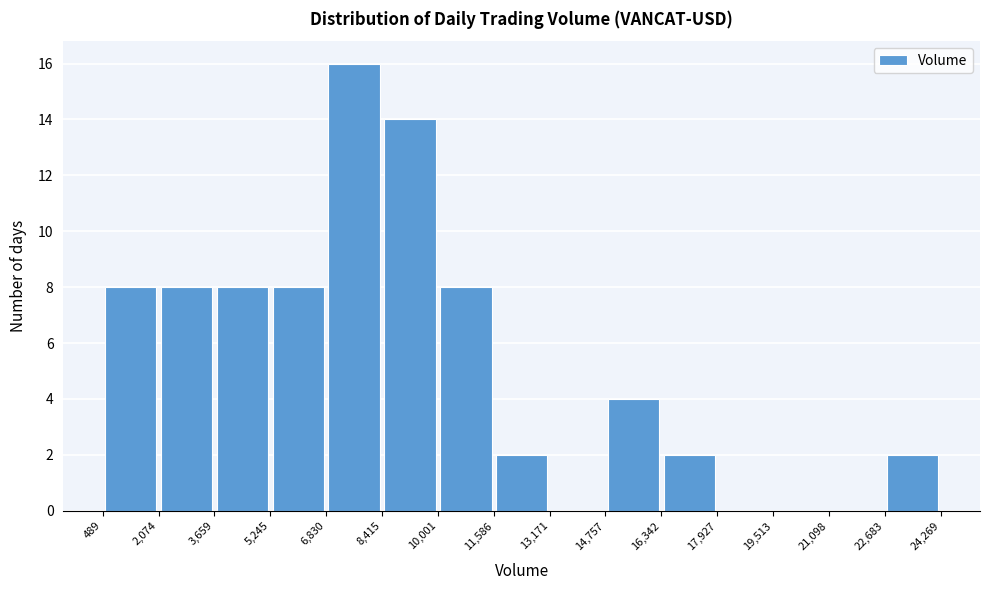

Over which range of the x-axis is the bar tallest?

6,830 to 8,415